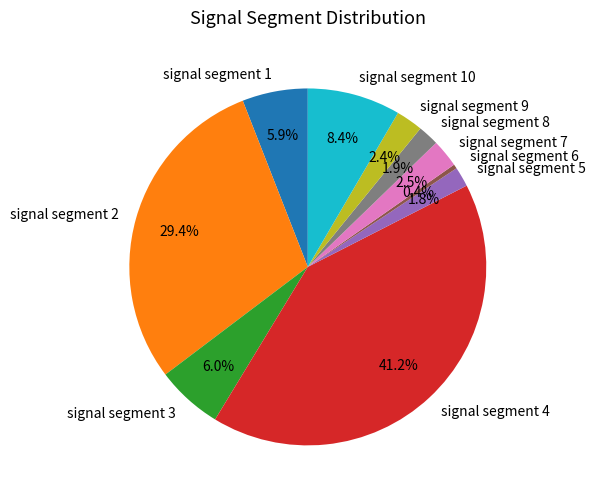

Is the sum of signal segment 9 and signal segment 1 greater than half?

No